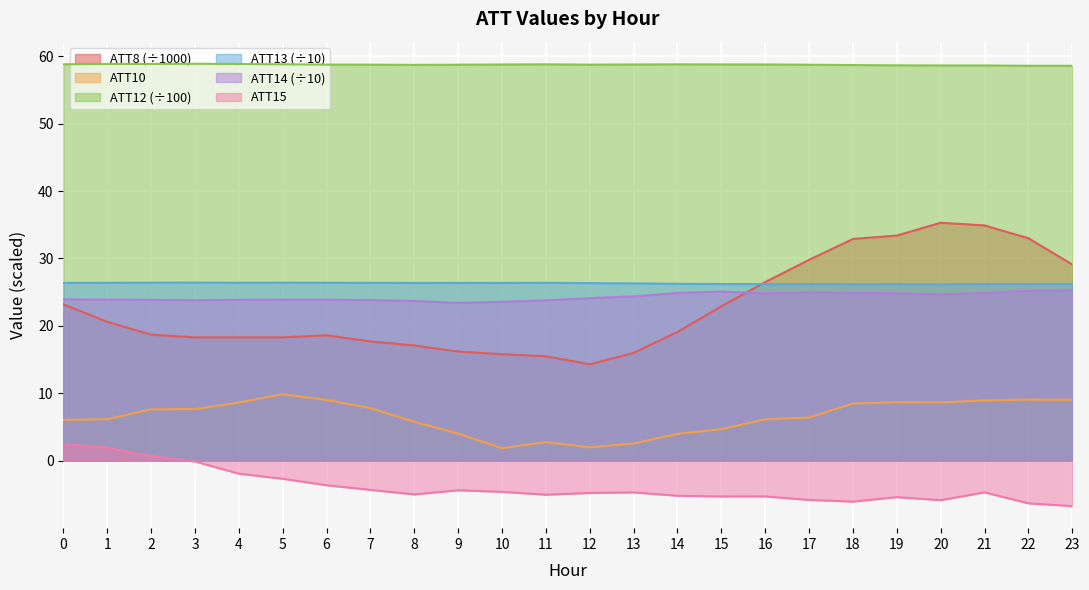

Which category has the highest value in the ATT10 series?

5